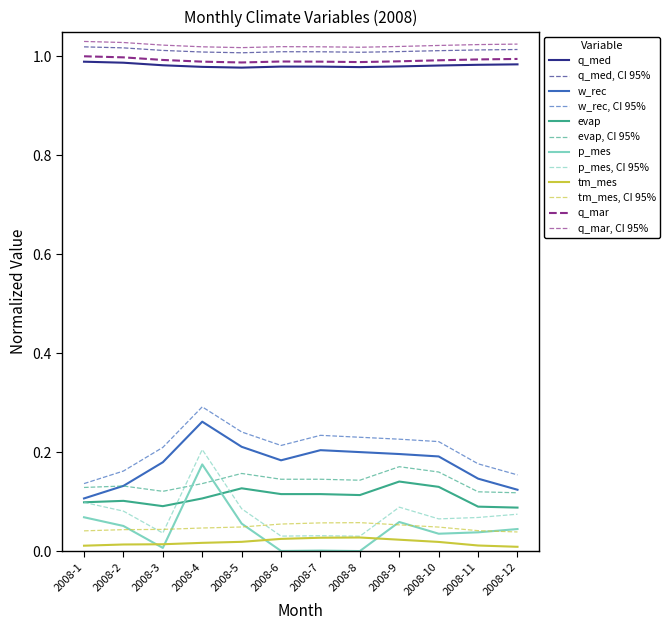

Which has a higher value, 2008-5 or 2008-12?

2008-12